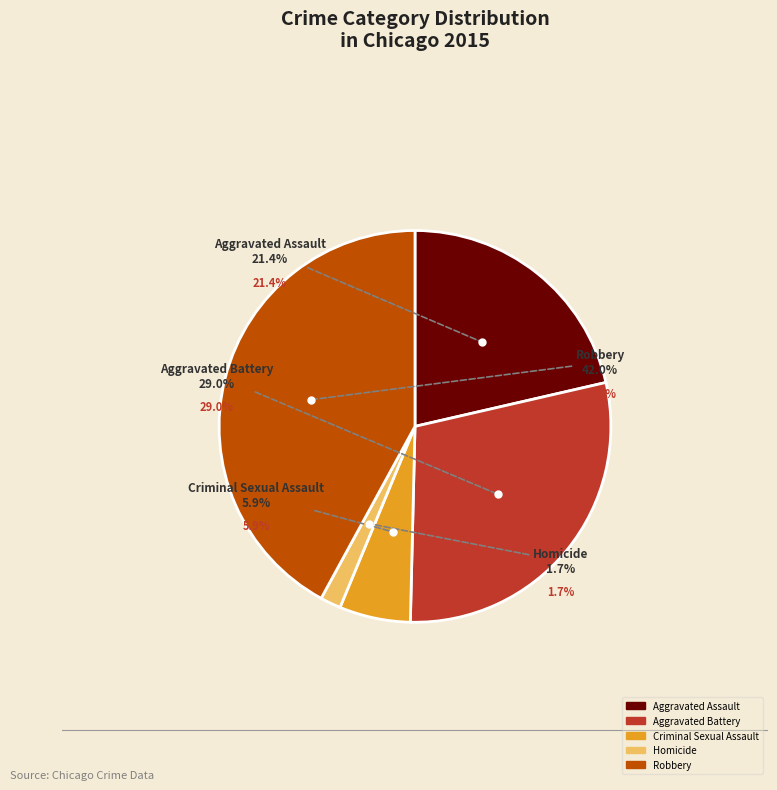

What is the smallest slice in the pie chart?

Homicide